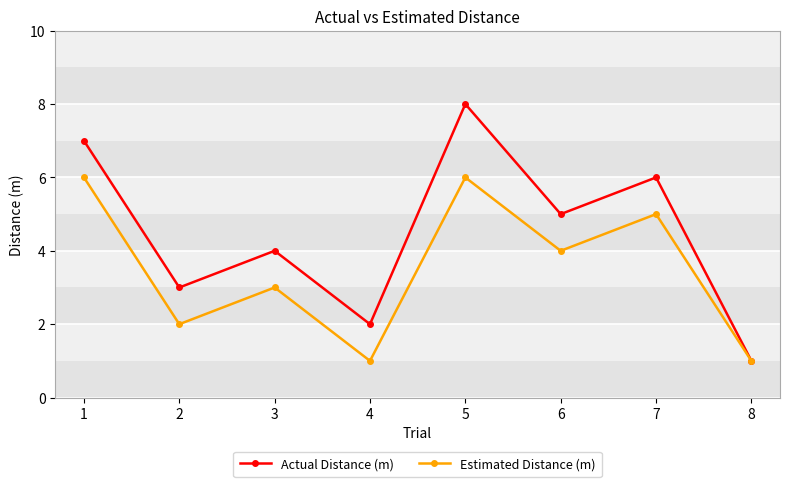

Is the value of Actual Distance (m) at 1 greater than the value of Estimated Distance (m) at 4?

Yes